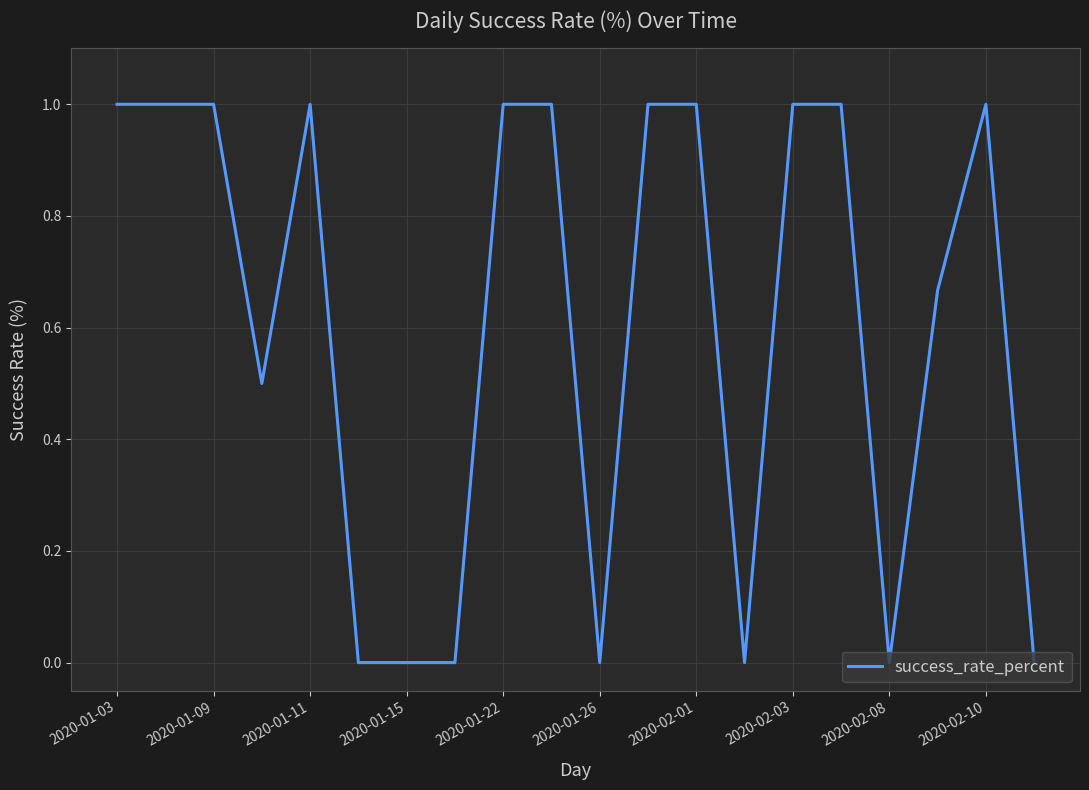

What is the difference between the maximum and minimum values?

1.0